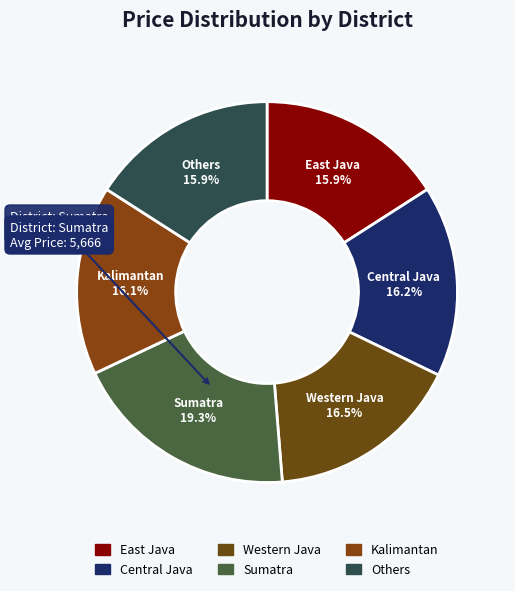

How many segments does this pie chart have?

6